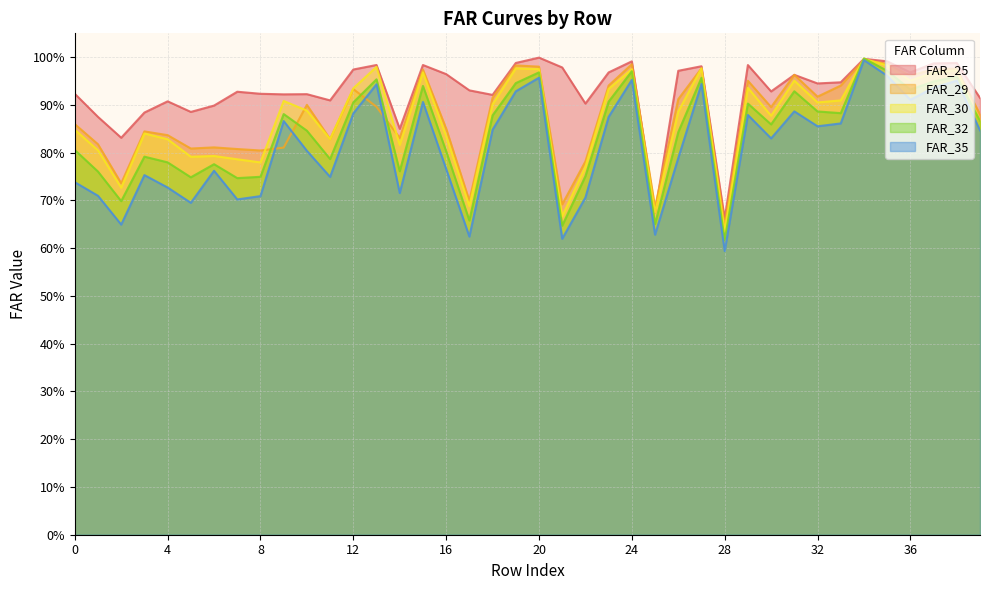

Is it true that FAR_25 equals 0.9 at 18?

True